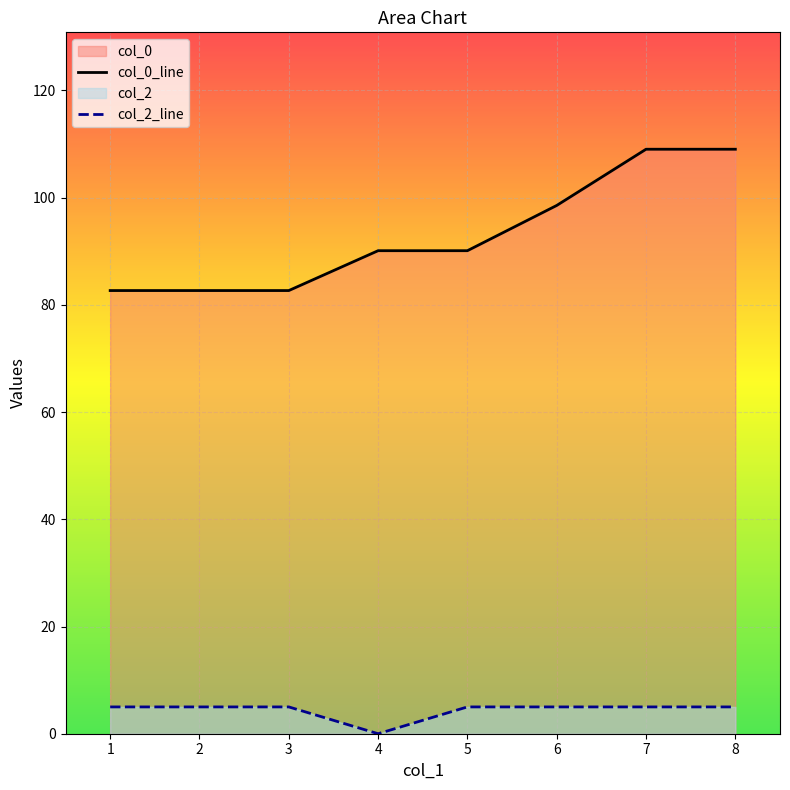

What is the average value of the col_2 series?

4.4